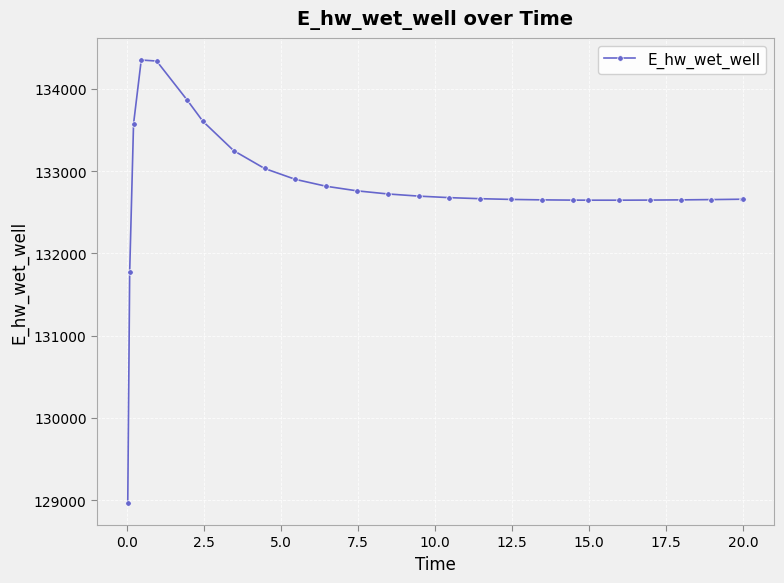

What is the value of the 21st point from the left?

132646.1